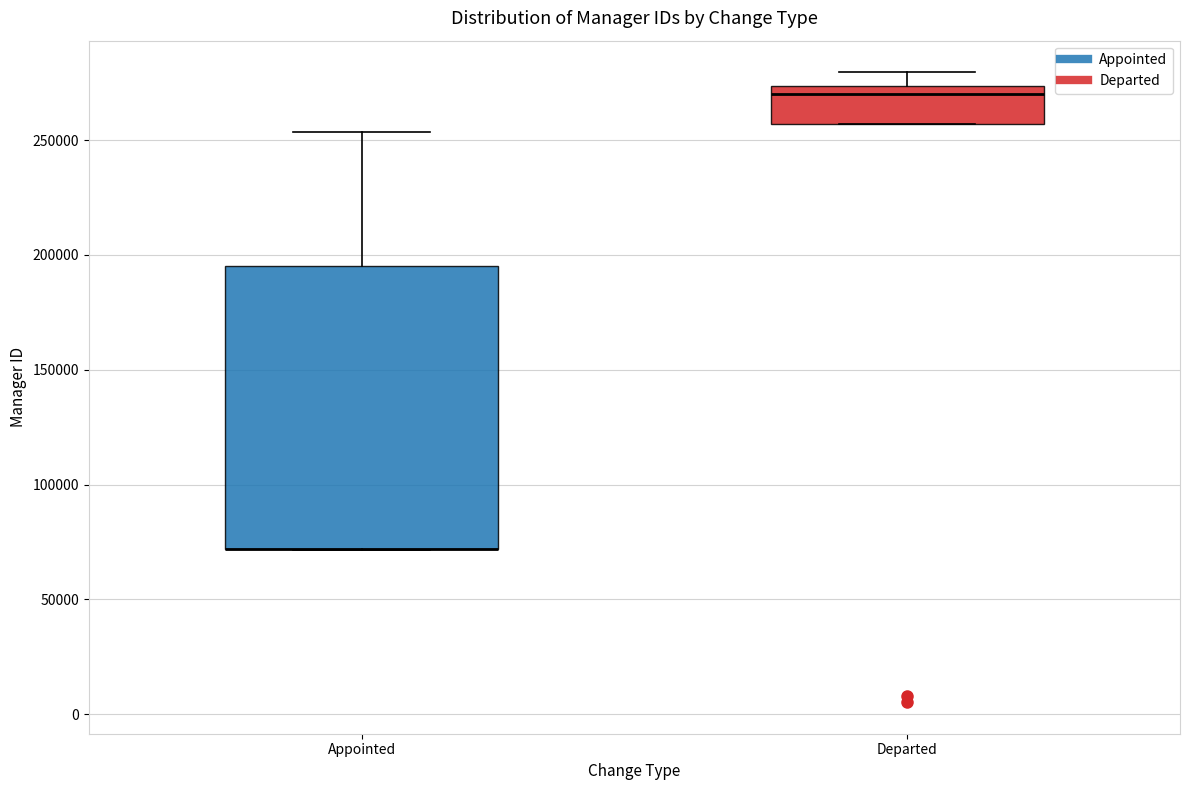

Comparing the boxes themselves (not the whiskers), which one is the tallest?

Appointed